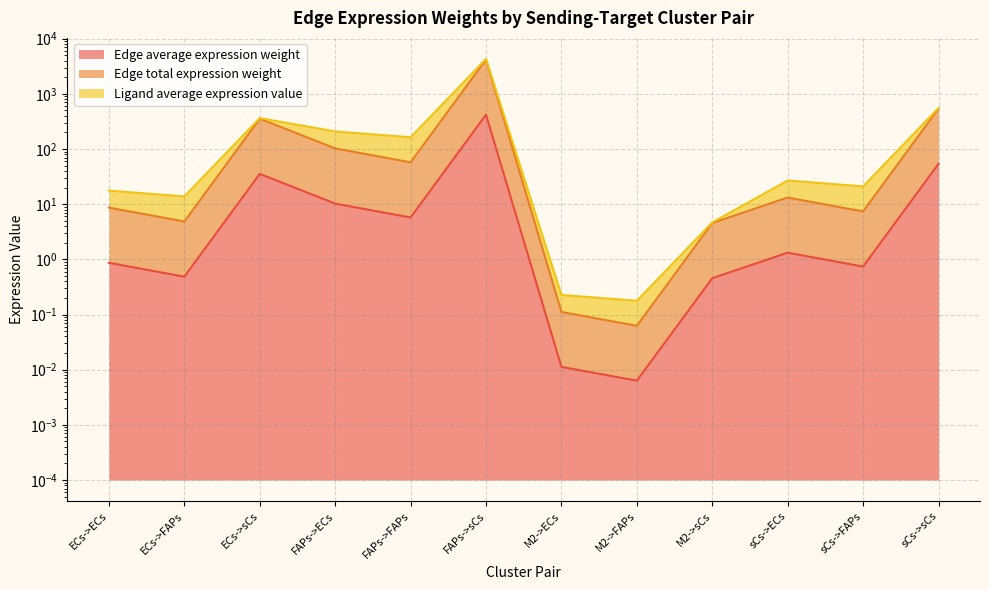

The Edge total expression weight series shows 20.5 at sCs->ECs. True or false?

False